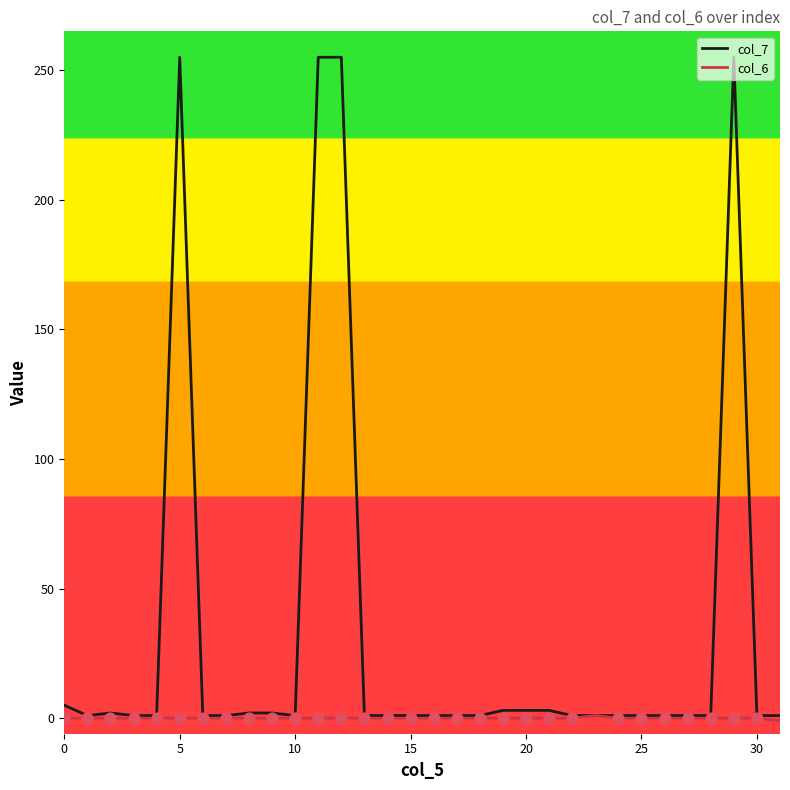

Which series has the largest range (max minus min)?

col_7